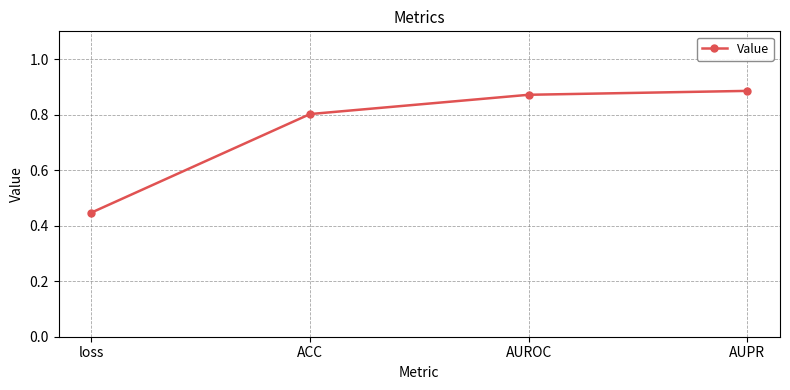

At which label is the value closest to 0?

loss